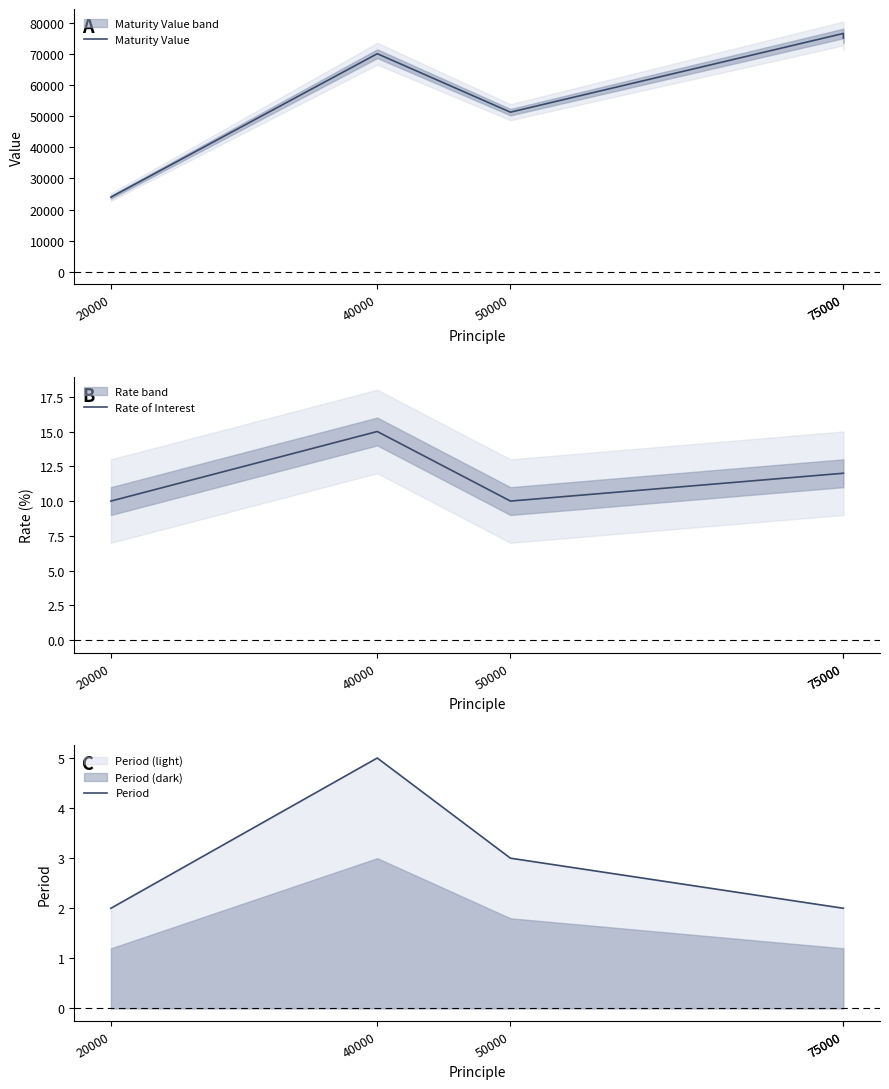

True or false: Rate of Interest and Period intersect in this chart.

False